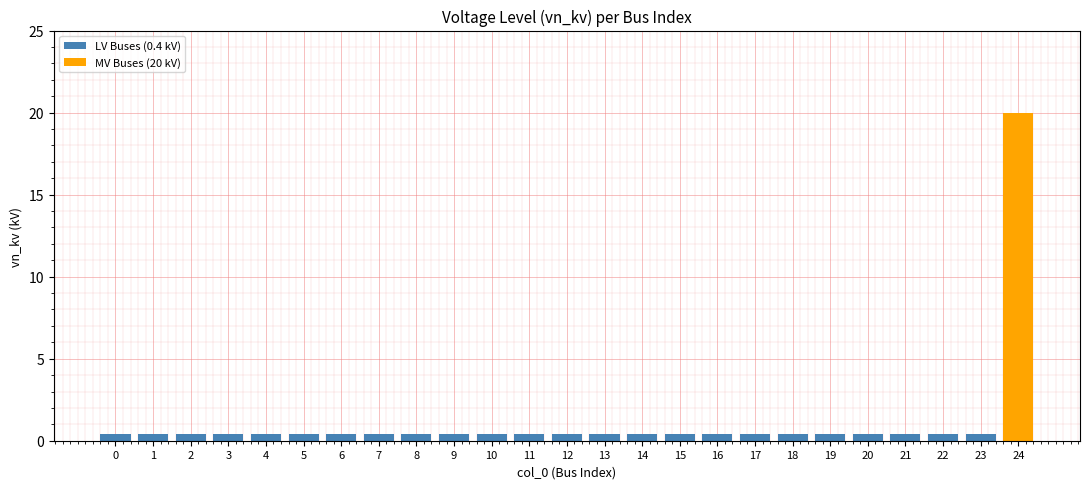

Rank the series at 3 from highest to lowest value.

LV Buses (0.4 kV), MV Buses (20 kV)